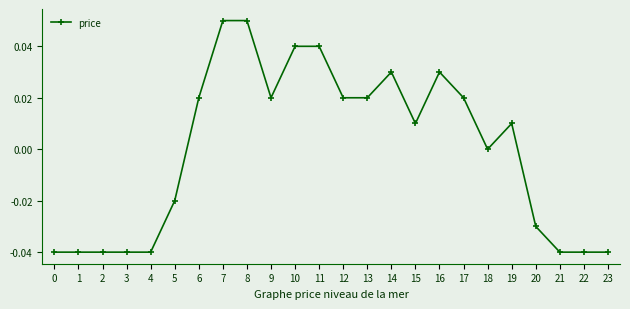

True or false: the data shows 0.1 at 14.

False